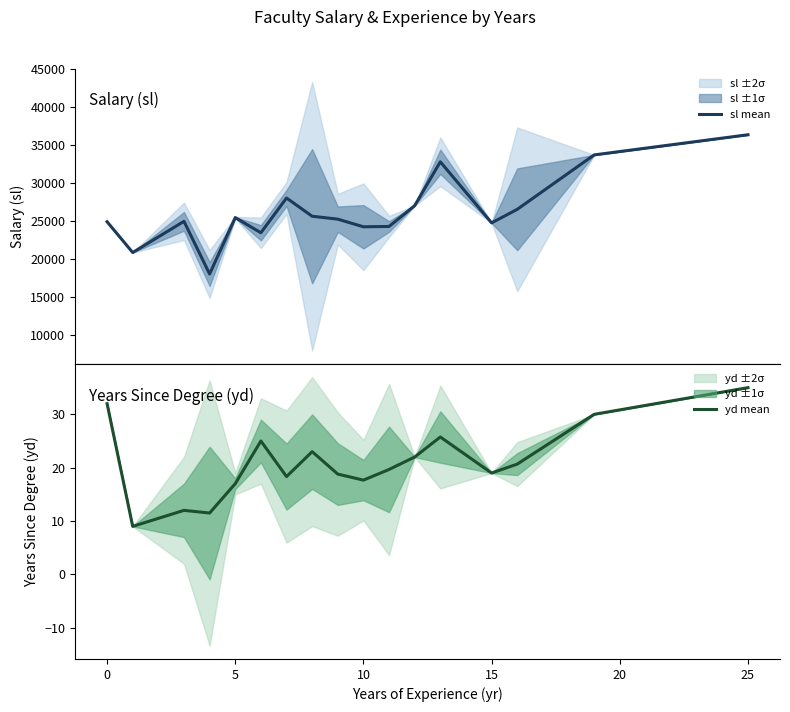

List the series in order of their overall mean, lowest first.

yd mean, sl mean